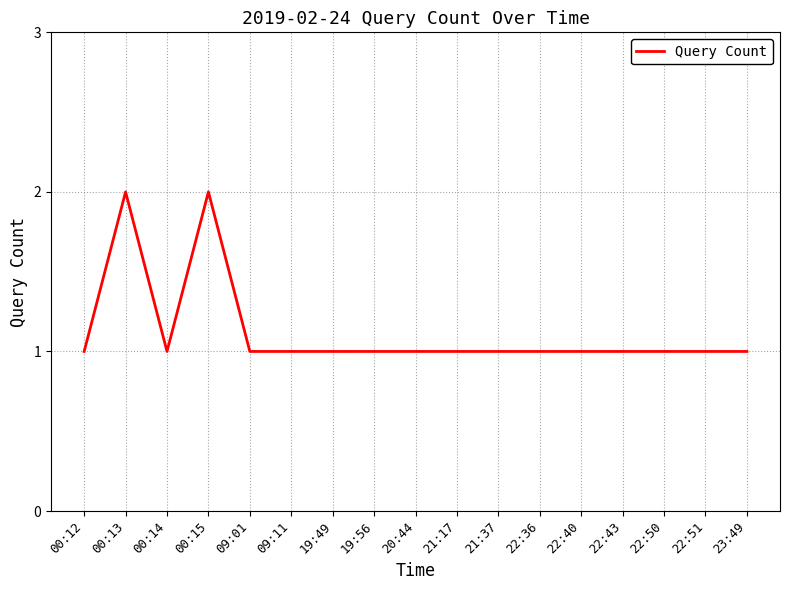

What position from the right is 21:37?

7